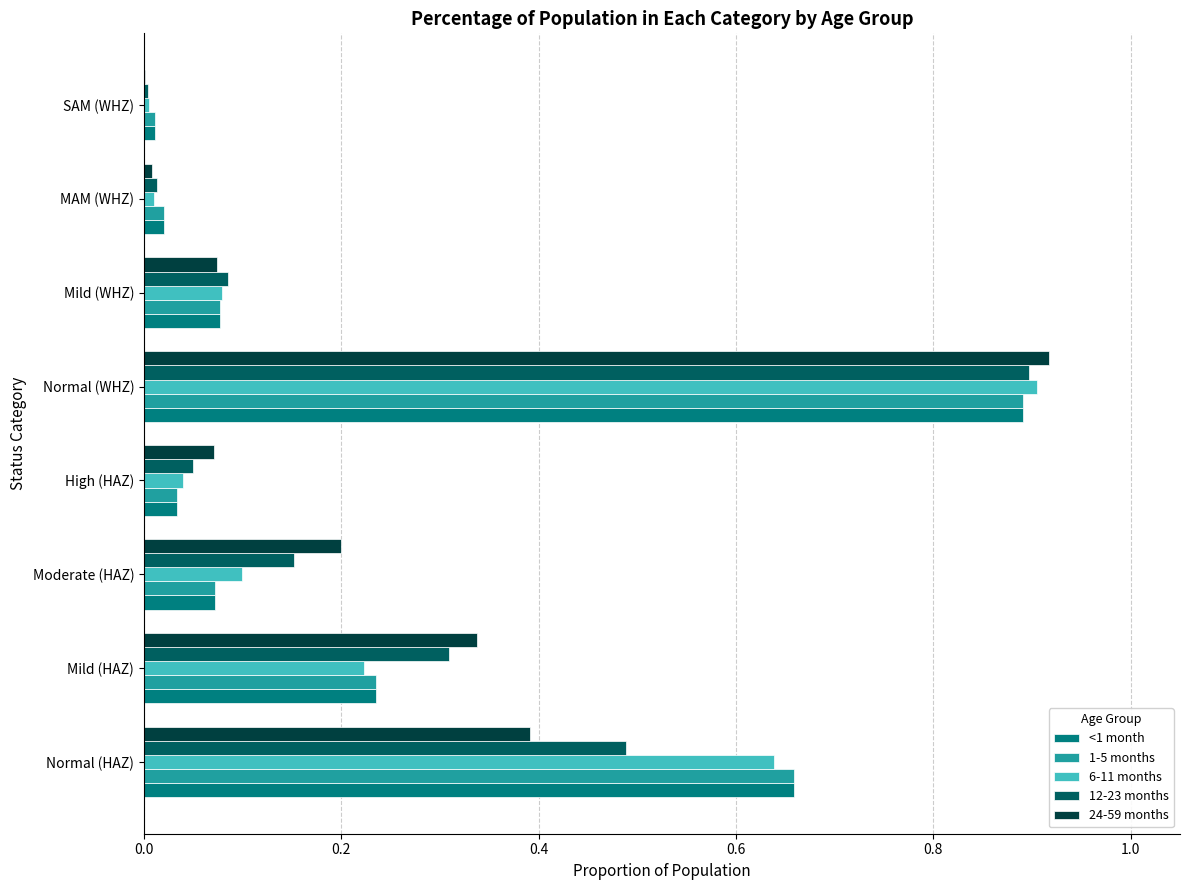

Which category has the highest value across all series?

Normal (WHZ)